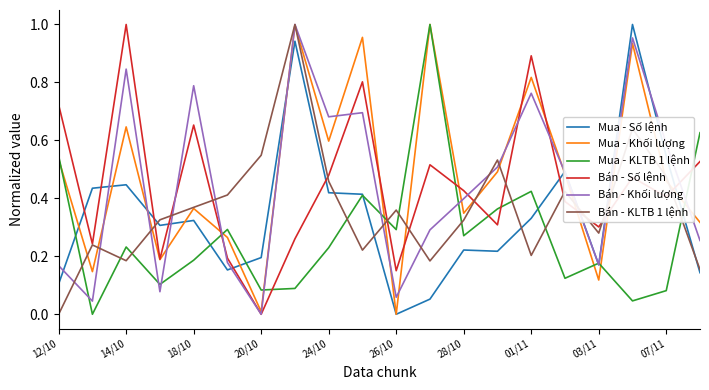

In Bán - Khối lượng, how many points are higher than both neighbors (excluding endpoints)?

6